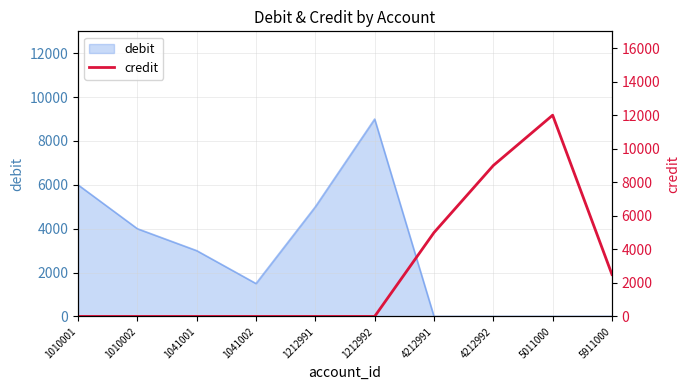

Which label corresponds to the largest value in the chart?

5011000